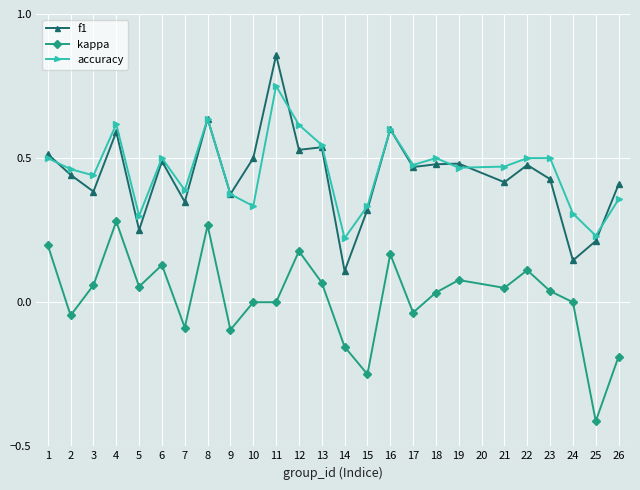

True or false: kappa has a value of 0.0 at 19.

False